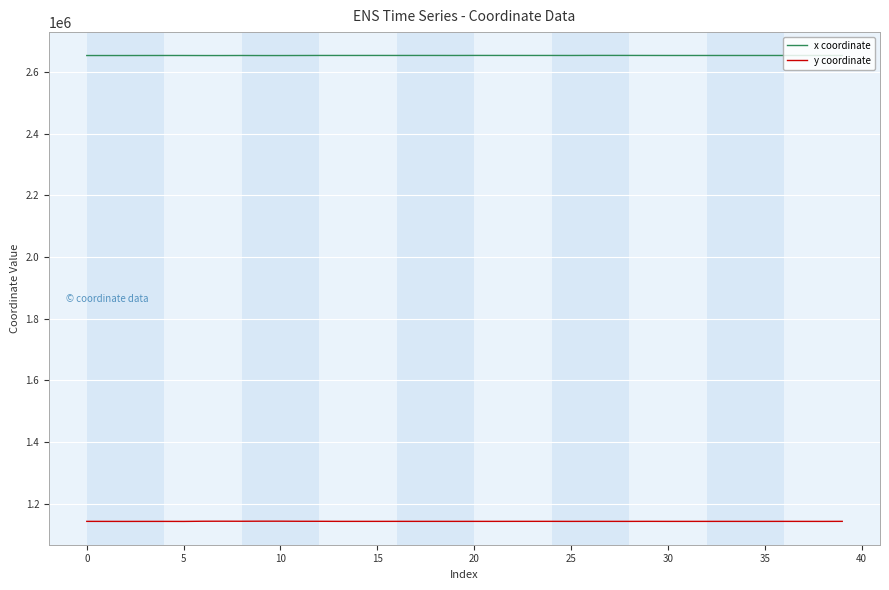

Rank the series by their maximum value, from highest to lowest.

x coordinate, y coordinate